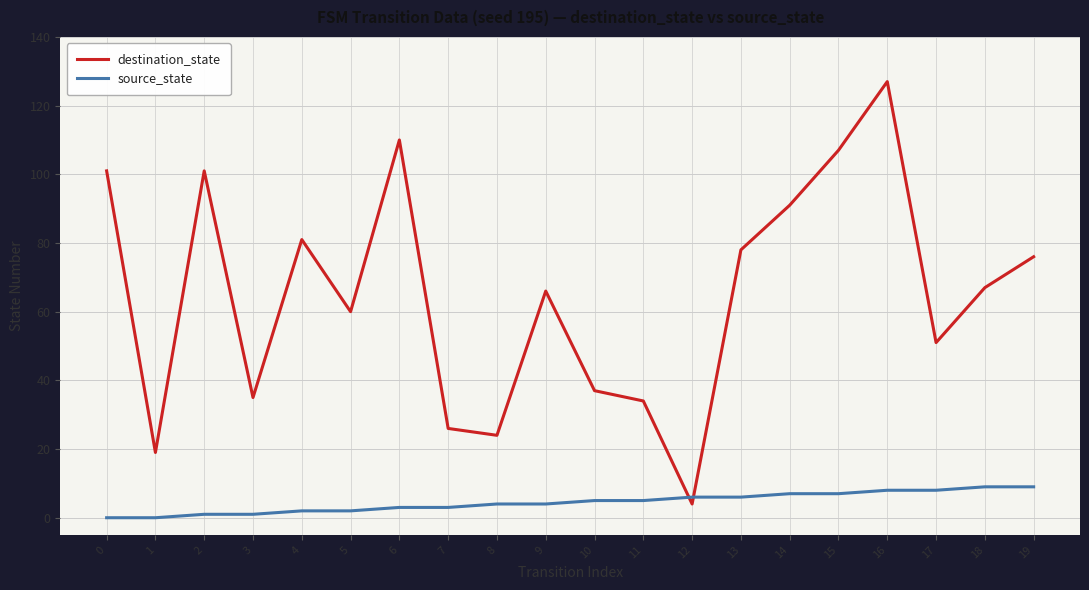

Is it true that source_state equals 0 at 0?

True